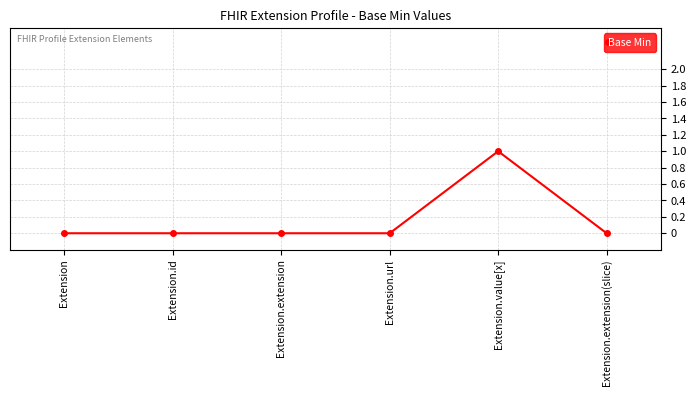

How many lines are shown in the chart?

1